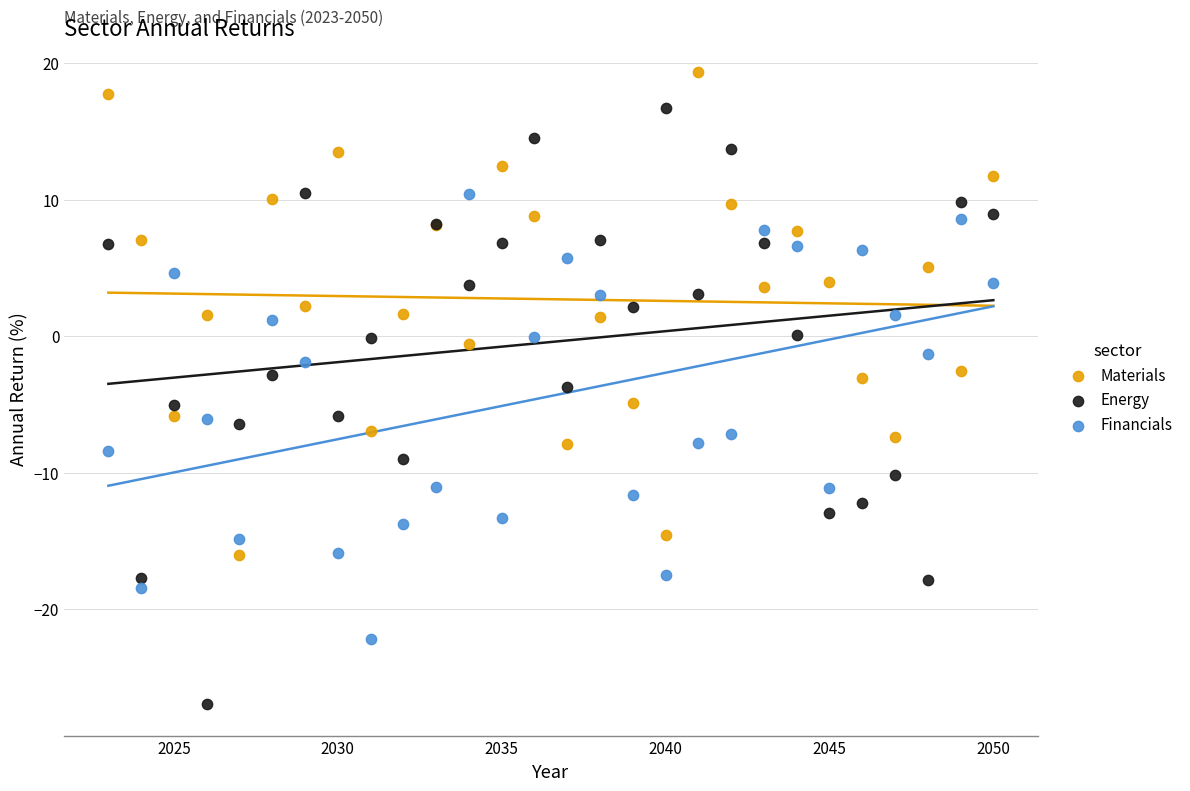

What is the X range (max minus min) for the scatter plot?

27.0